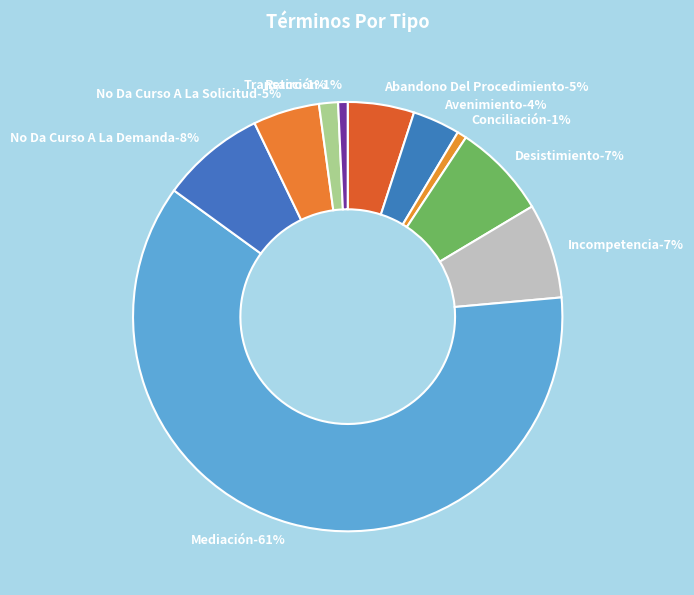

What percentage do Conciliación and Abandono Del Procedimiento together represent?

5.7%